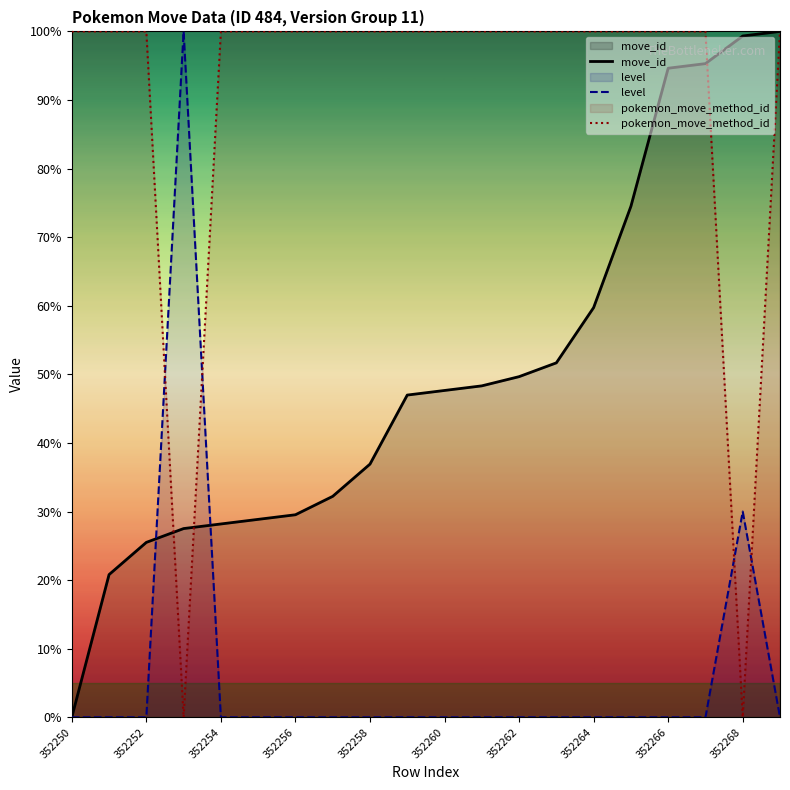

True or false: move_id and pokemon_move_method_id cross at least once.

True